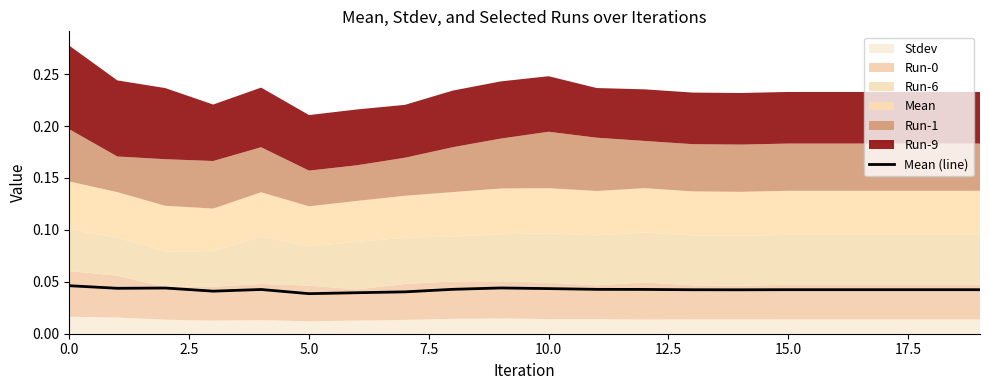

Count the values in the range 0 to 1.

20